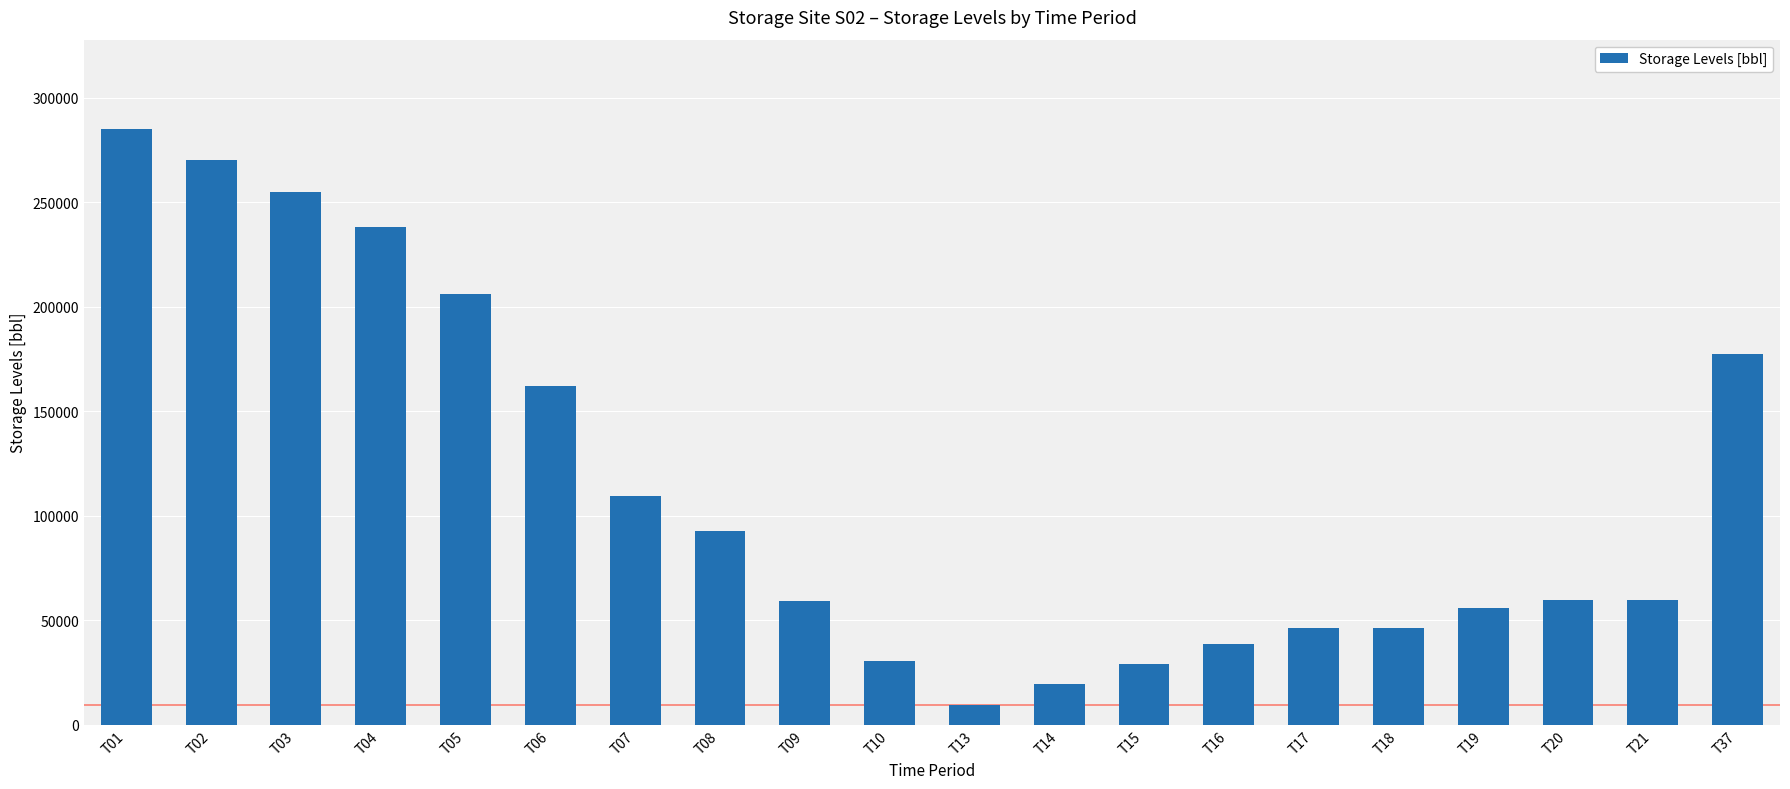

At which label does the data first exceed 59934?

T01